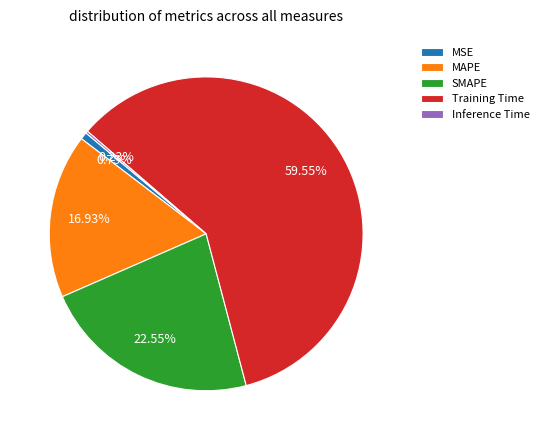

To the nearest percent, what is the average slice percentage?

20%